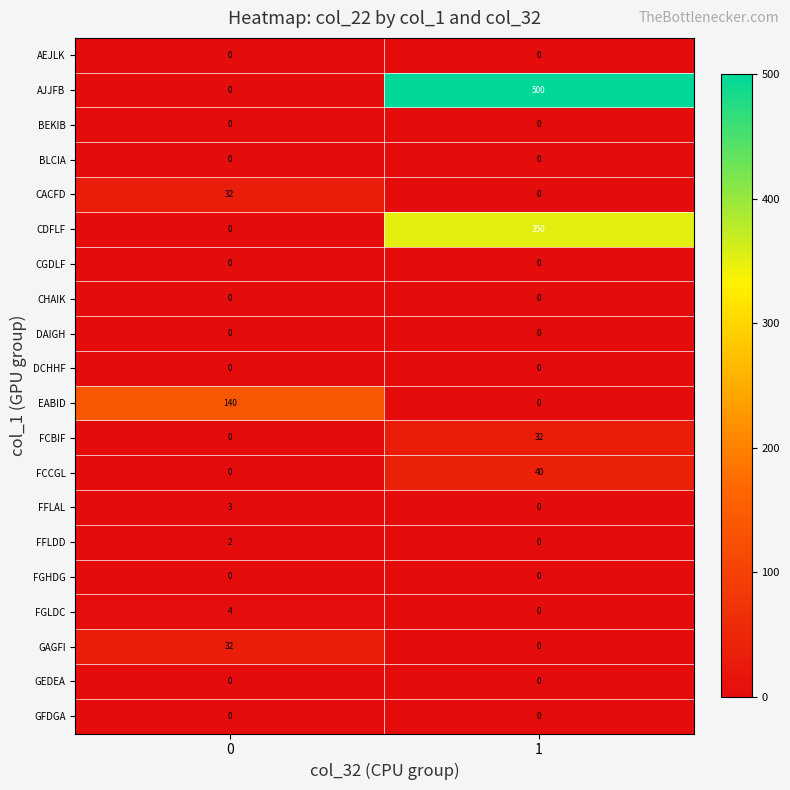

Rank the categories by AJJFB value from lowest to highest.

0, 1